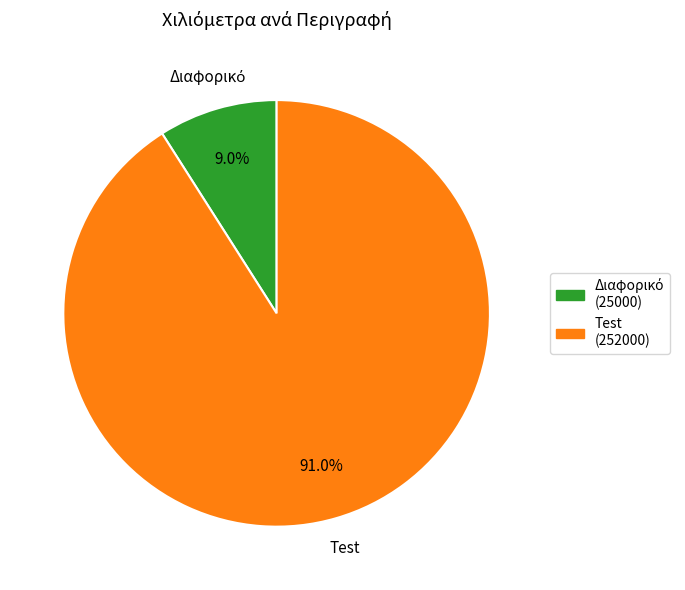

How many segments does this pie chart have?

2